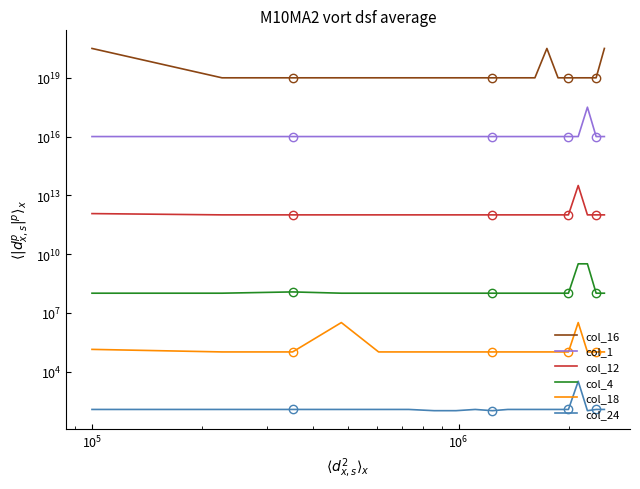

Which series has the largest range (max minus min)?

col_16